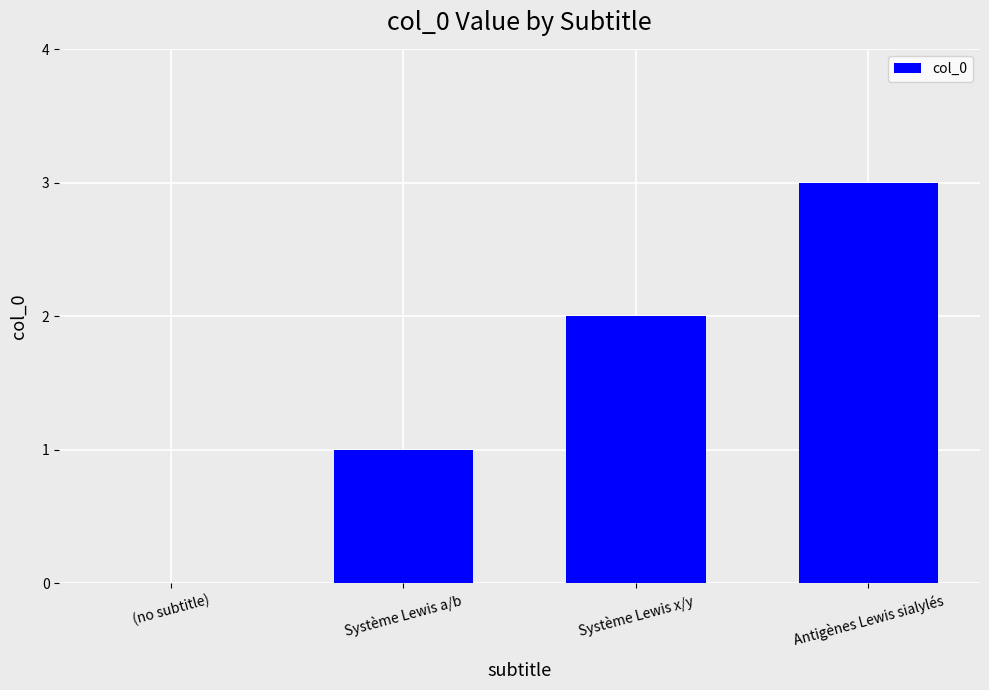

Which label corresponds to the largest value in the chart?

Antigènes Lewis sialylés